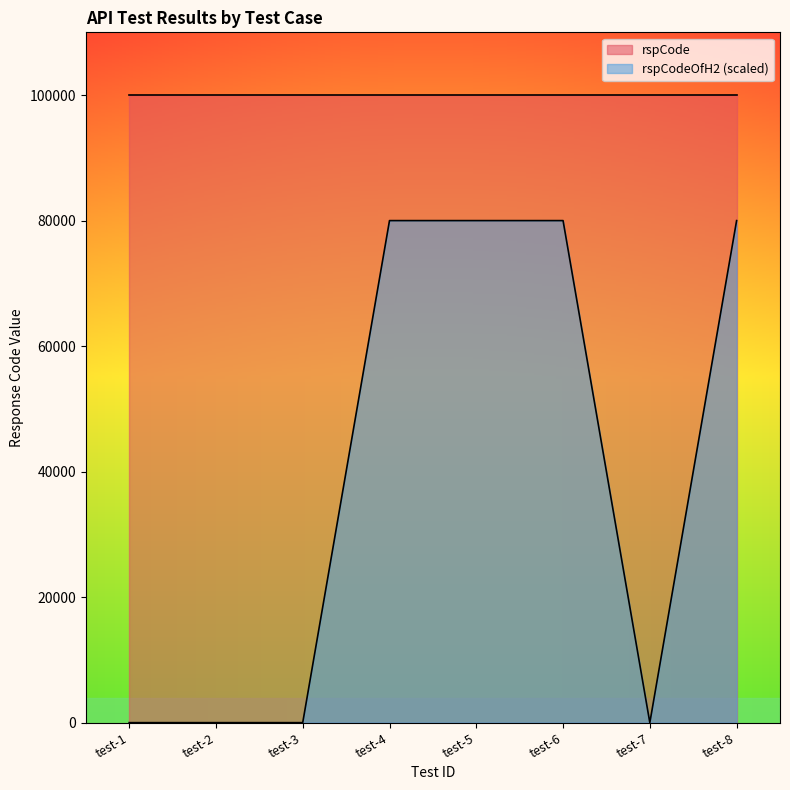

How many values are between 0 and 80000?

8